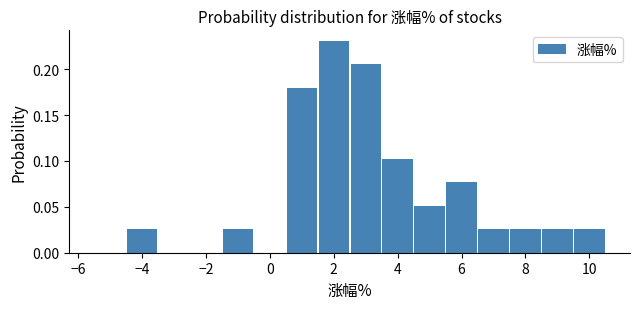

Which range on the x-axis has the tallest bar?

1.5 to 2.5